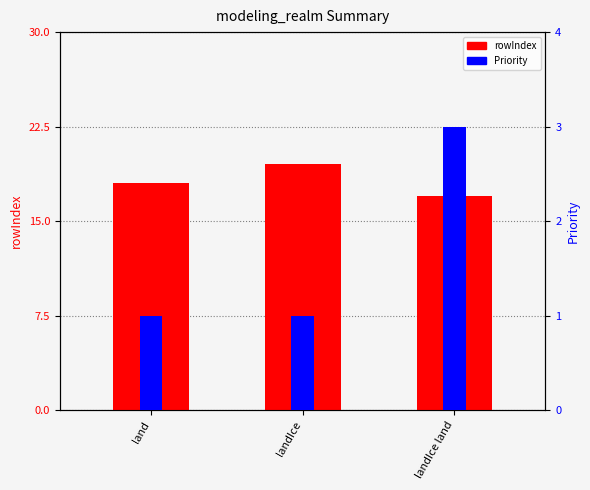

Which series changed the most between land and landIce?

rowIndex